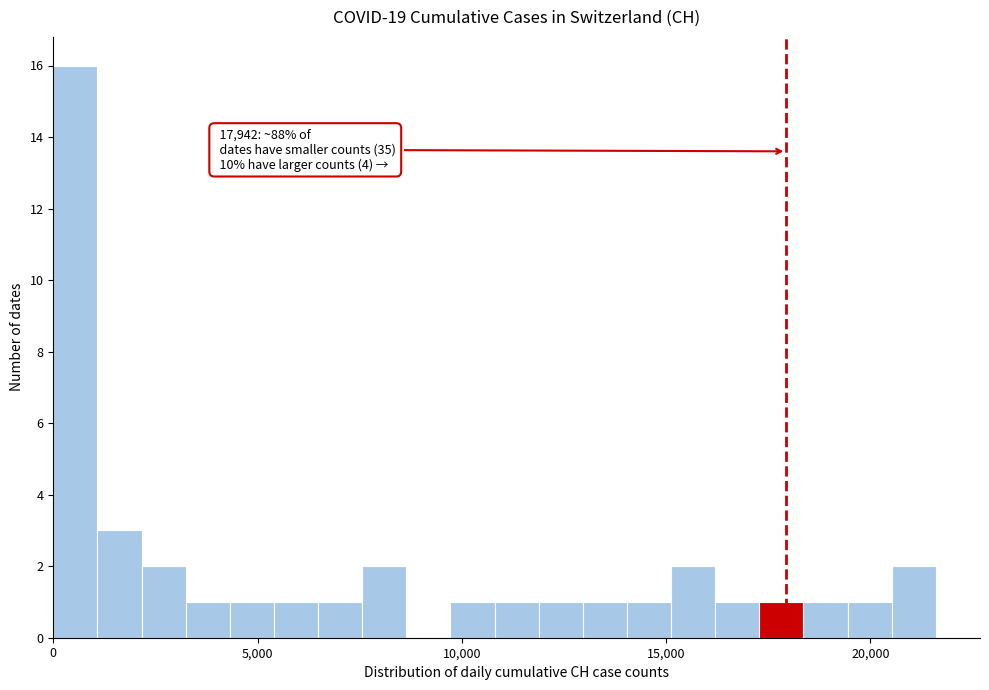

Read against the x-axis, roughly where is the centre of the tallest bar?

500